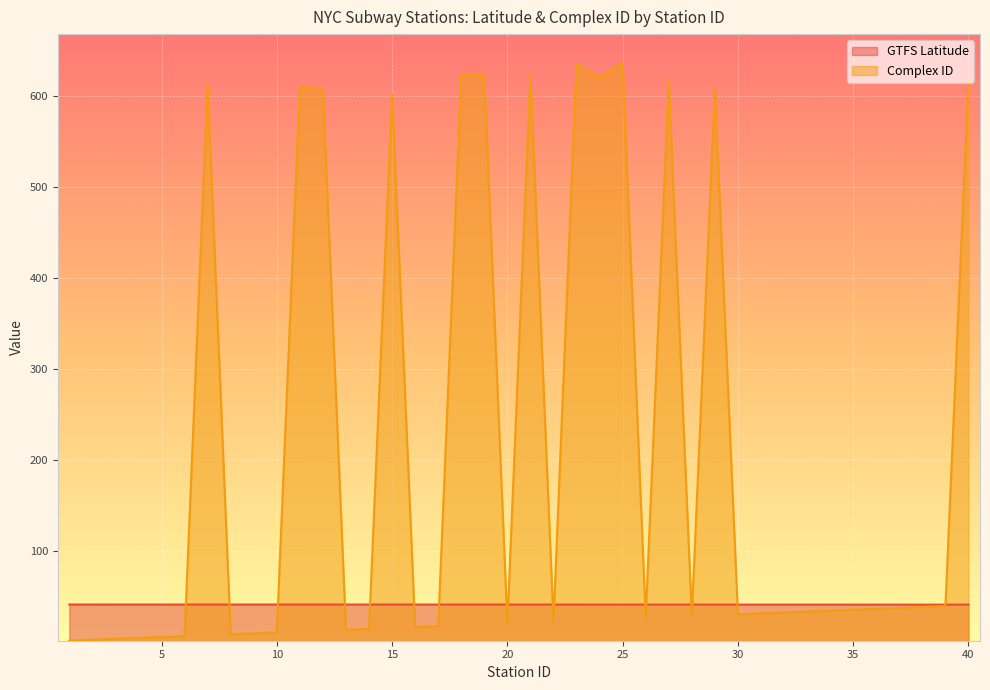

What is the total value across all series at 5?

45.8